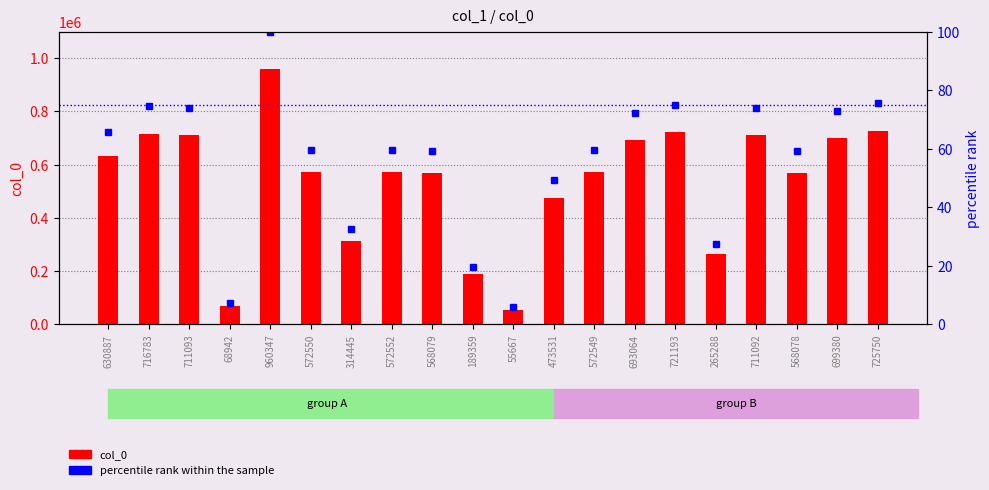

What is the highest value of the col_0 series?

960347.0